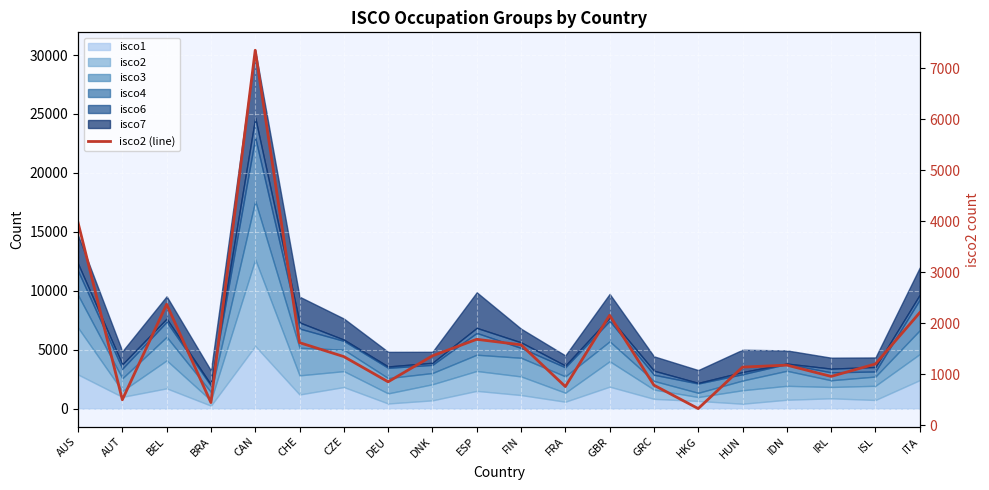

What position from the right is FRA?

9